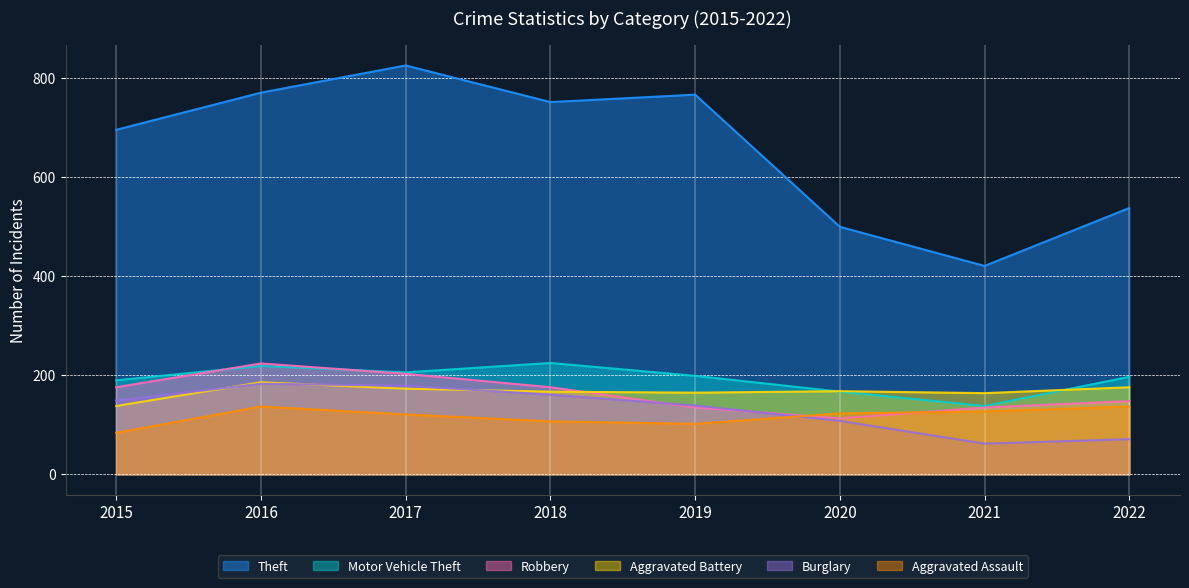

True or false: Theft has more than 1 interior local peaks.

True